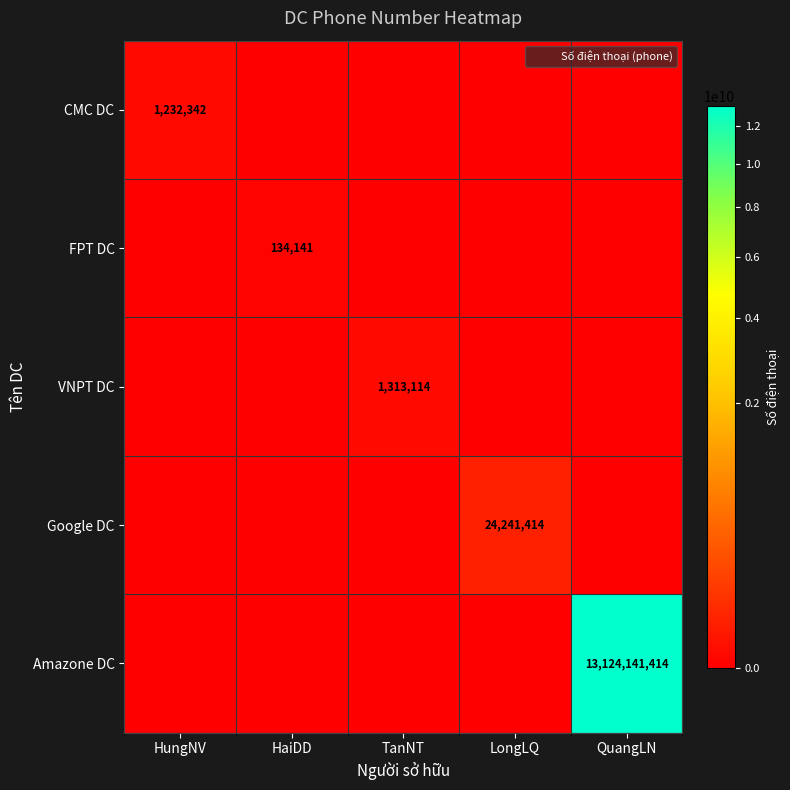

What is the maximum value for Amazone DC?

13124141414